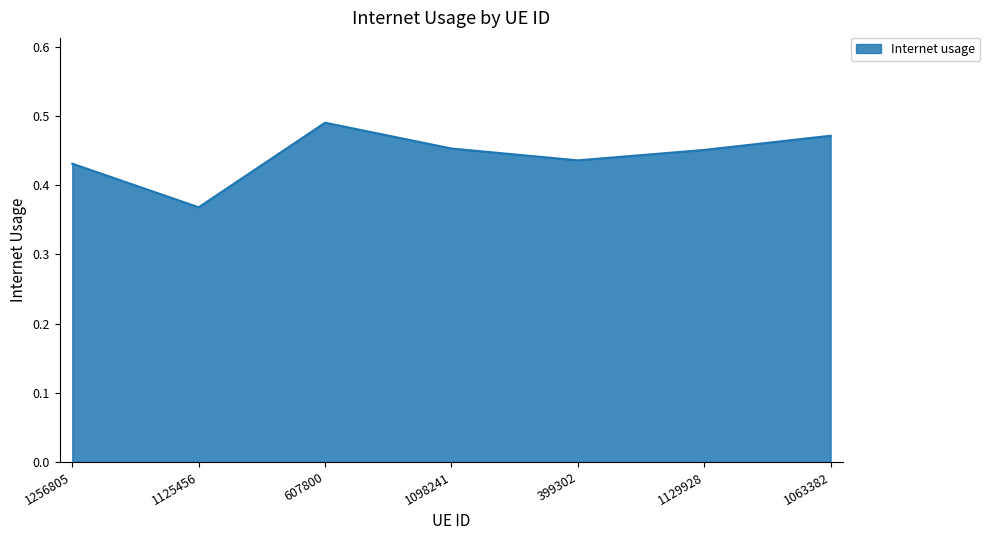

Which label corresponds to the largest value in the chart?

607800